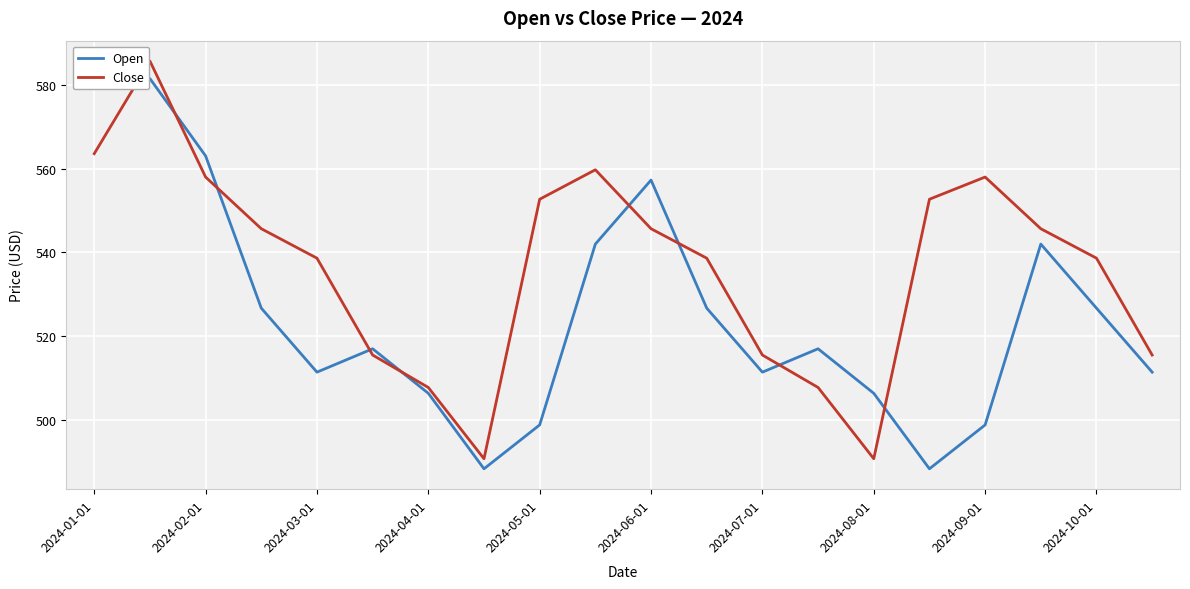

Reading left to right, transcribe all the data shown in this chart.

Open: 582.0	581.4	563.0	526.7	511.5	517.0	506.4	488.4	498.9	542.0	557.2	526.7	511.5	517.0	506.4	488.4	498.9	542.0	526.7	511.5
Close: 563.5	585.6	558.0	545.6	538.6	515.5	507.8	490.8	552.7	559.7	545.6	538.6	515.5	507.8	490.8	552.7	558.0	545.6	538.6	515.5